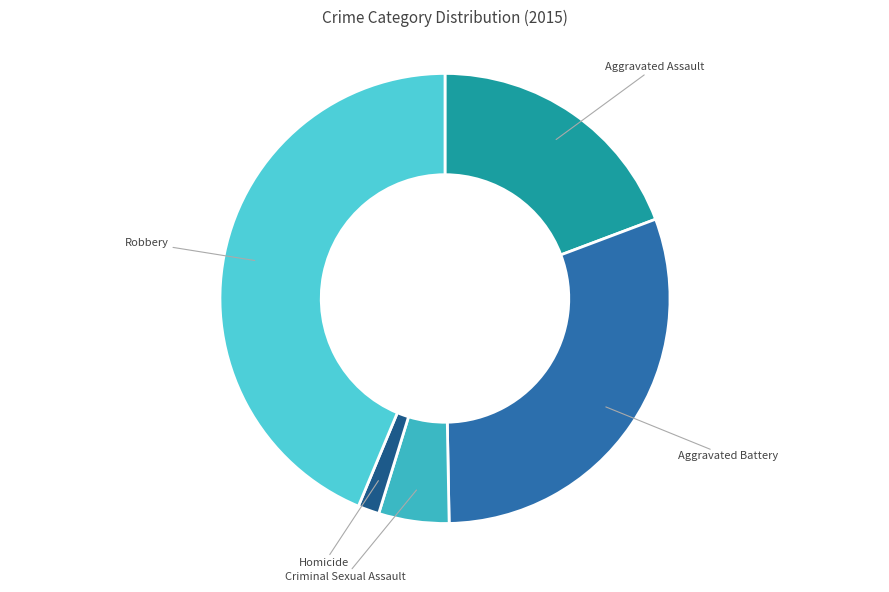

Count the number of slices in the pie.

5